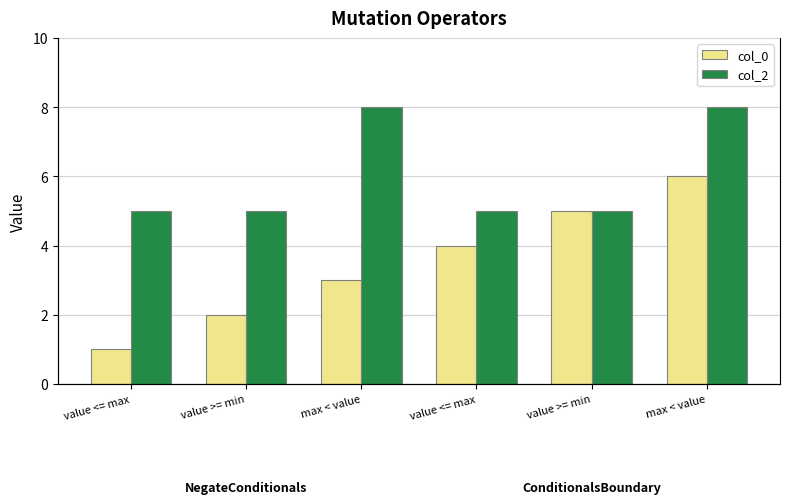

List the series in order of their peak value, lowest first.

col_0, col_2